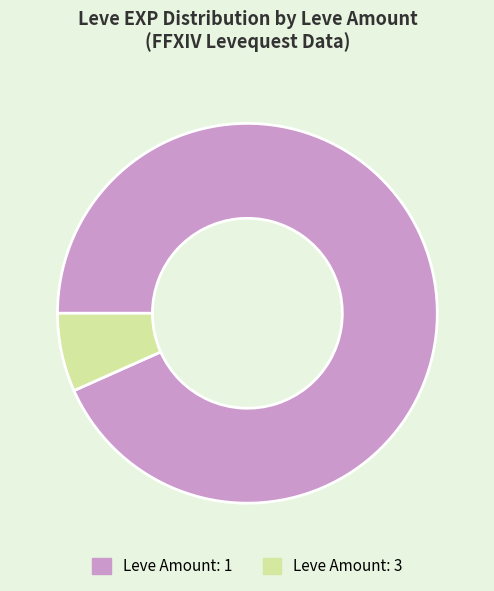

Rank the categories by value from highest to lowest.

Leve Amount: 1, Leve Amount: 3